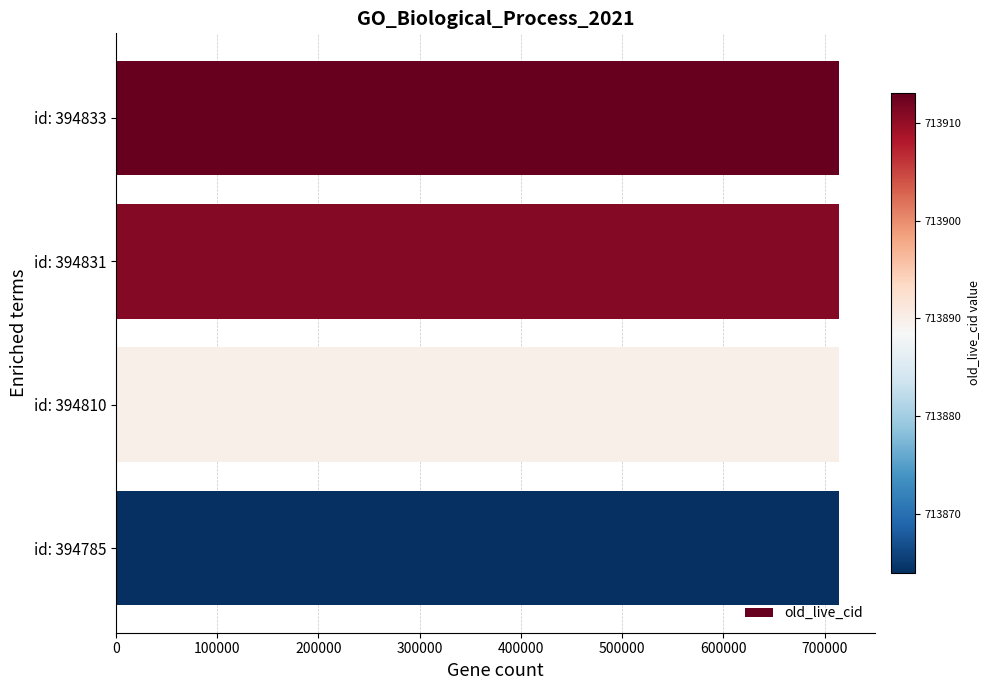

What is the value of the 1st bar from the top?

713913